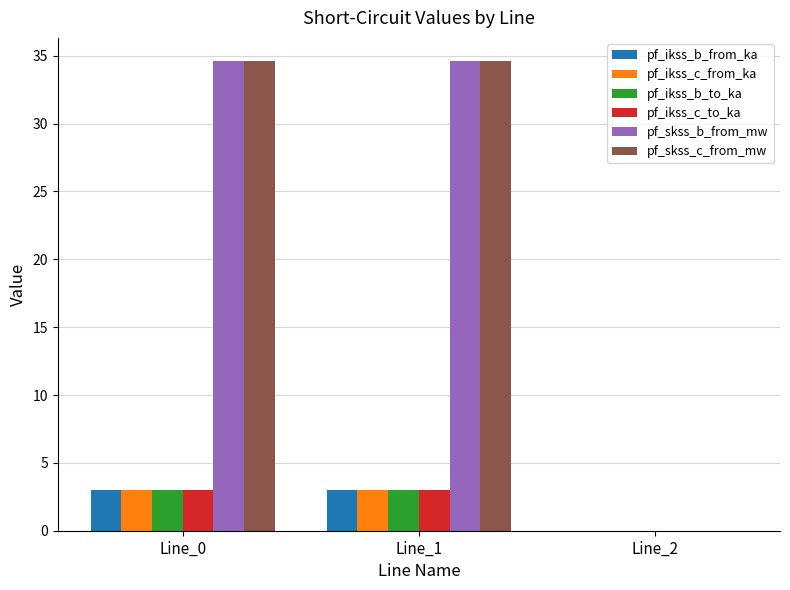

Does the chart contain stacked bars?

No